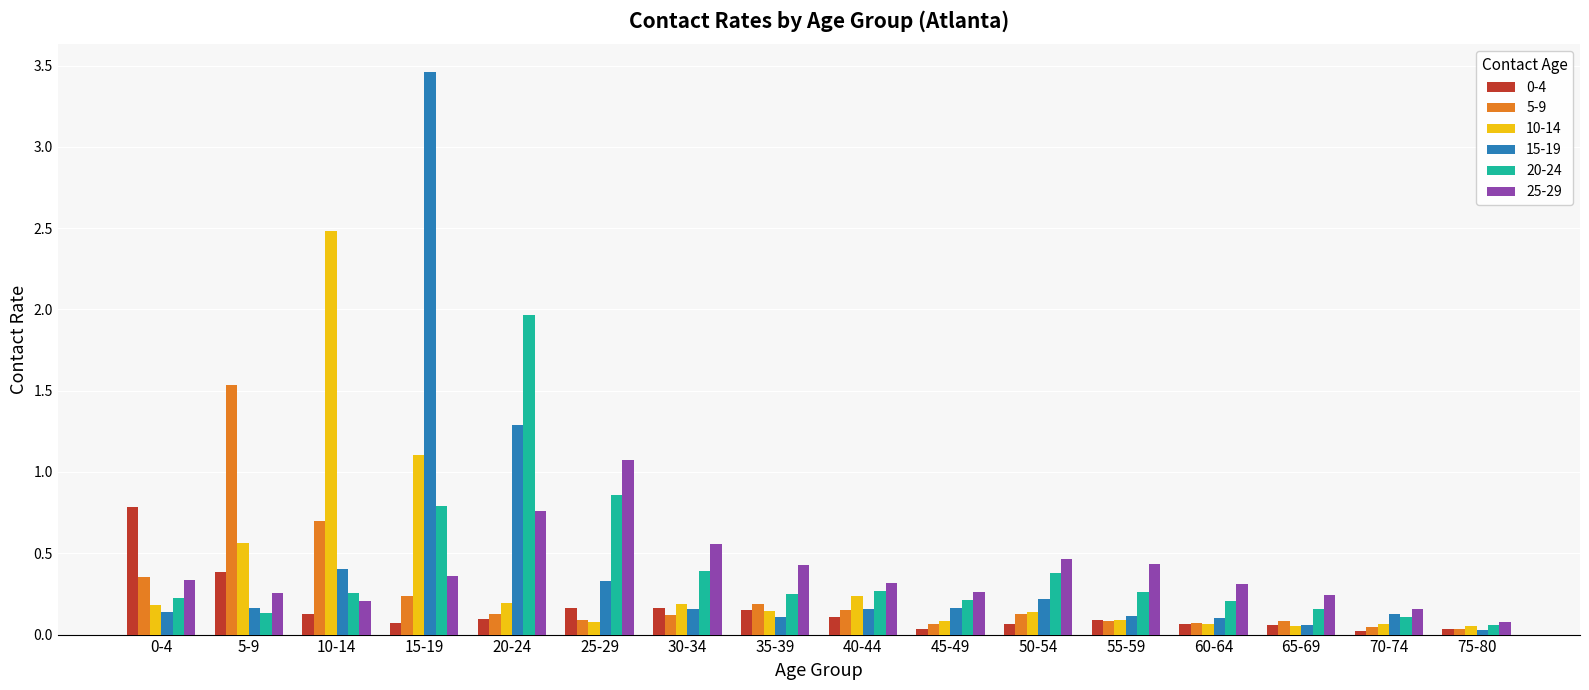

Which category has the highest value in the 25-29 series?

25-29